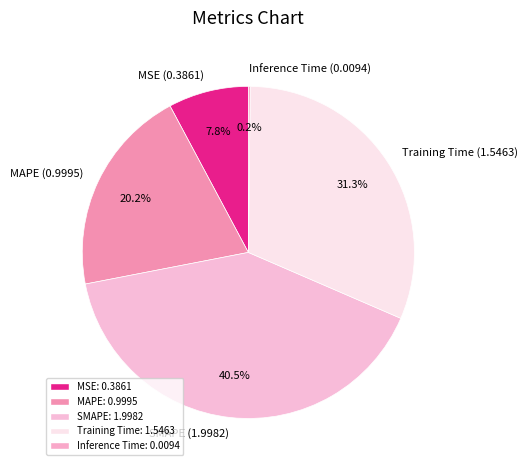

Does any single category account for the majority?

No